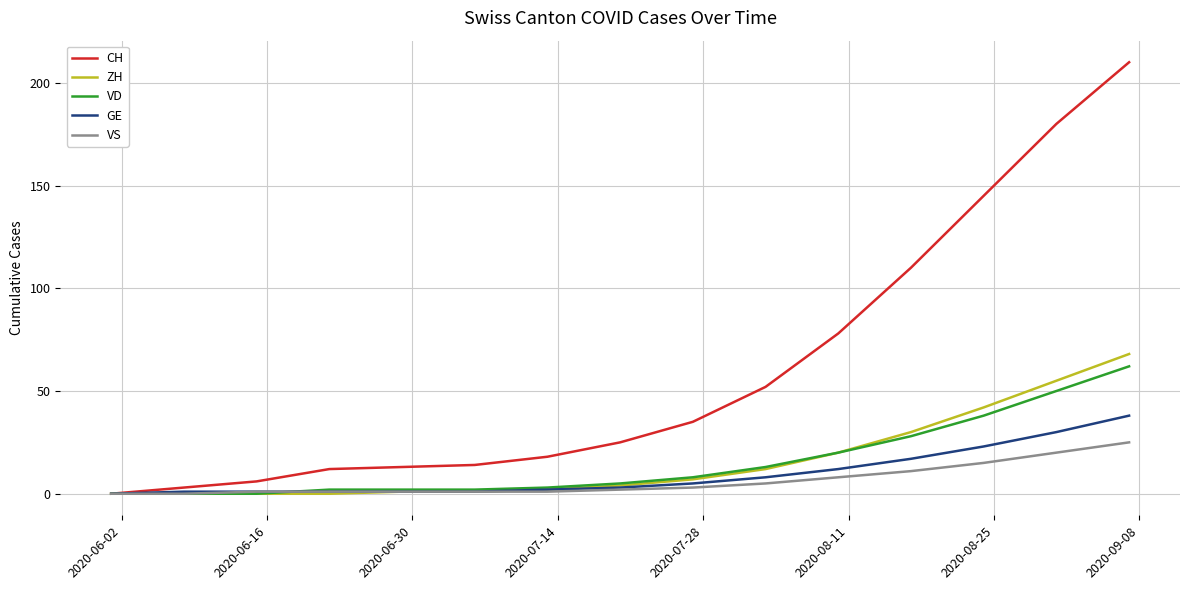

Which series has the largest total across all categories?

CH